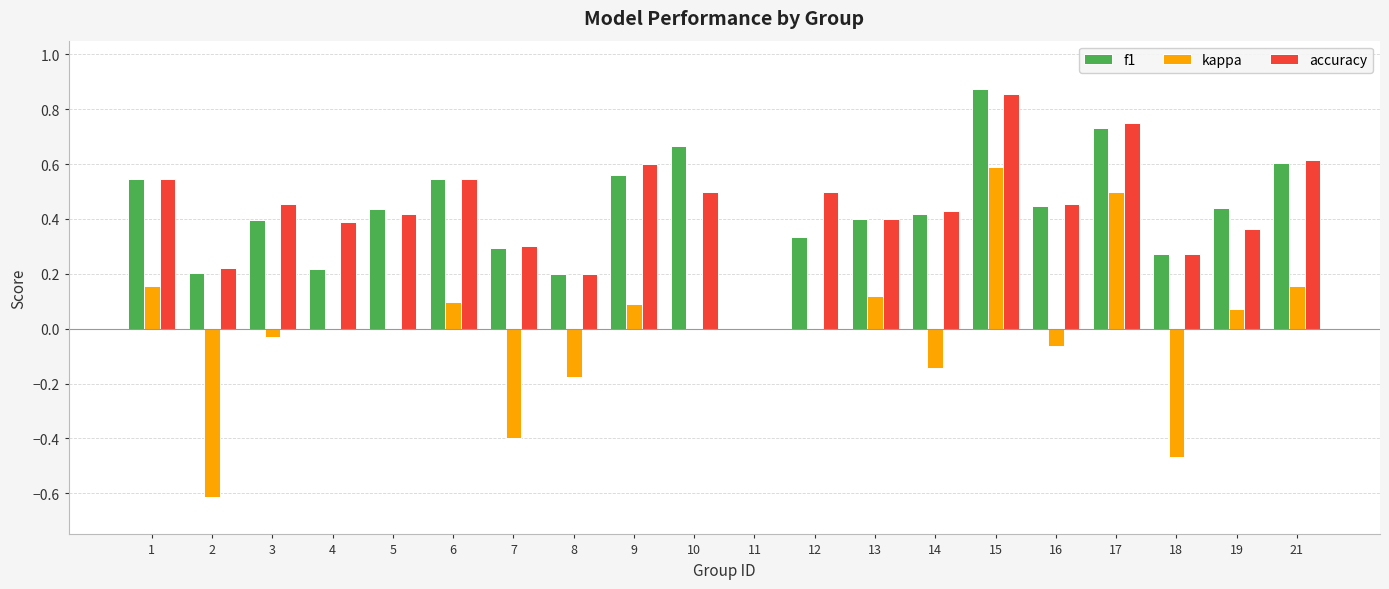

The f1 series shows 0.2 at 8. True or false?

True